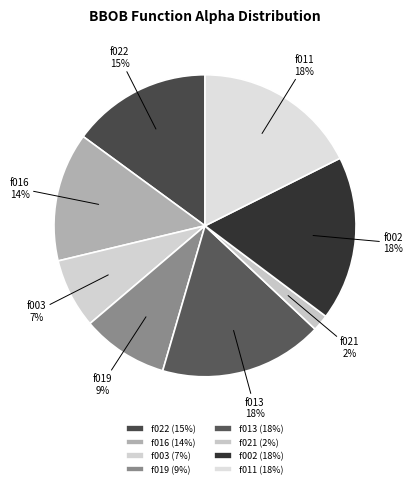

Is there any slice that represents more than half of the pie?

No